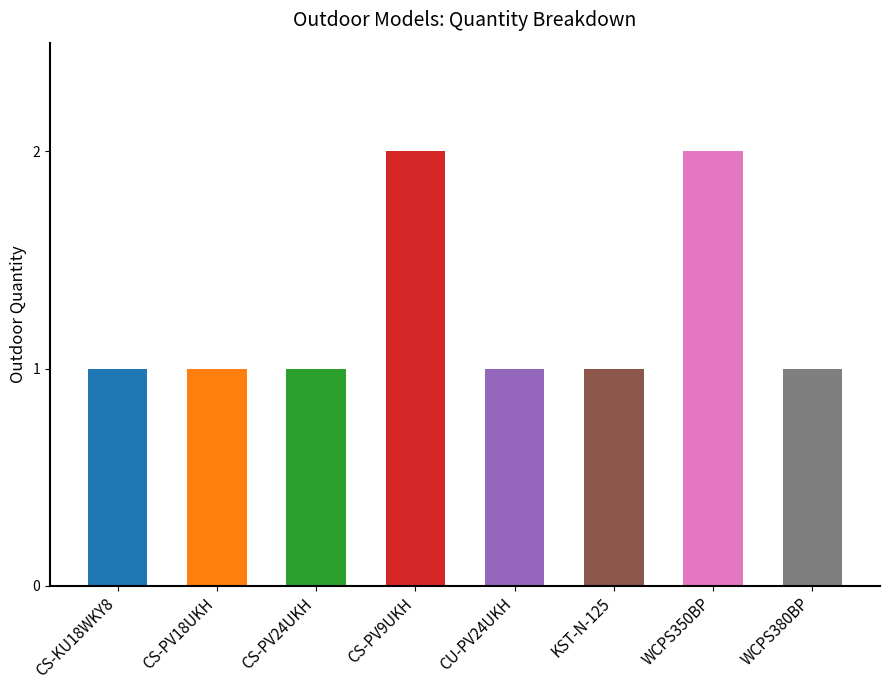

Which label corresponds to the largest value in the chart?

CS-PV9UKH